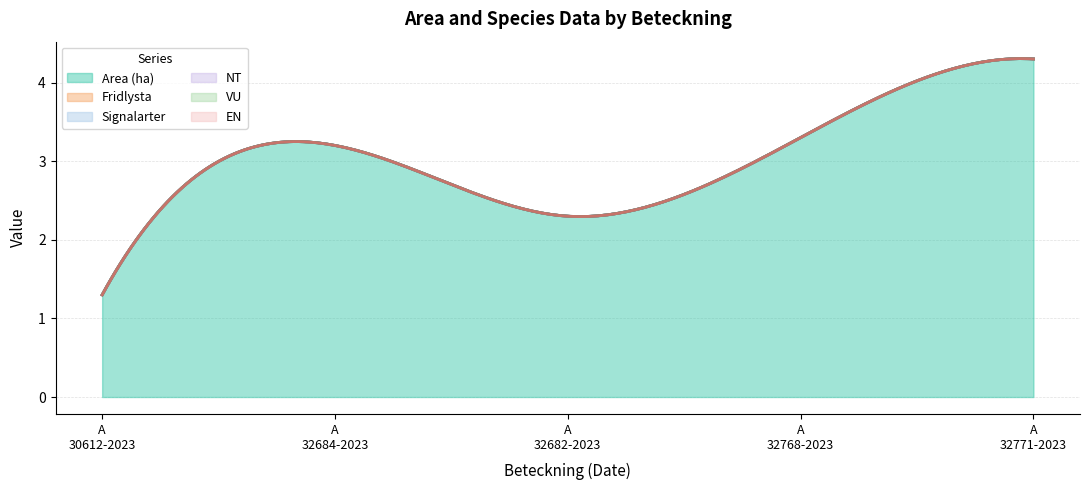

What is the average value of the Area (ha) series?

2.9